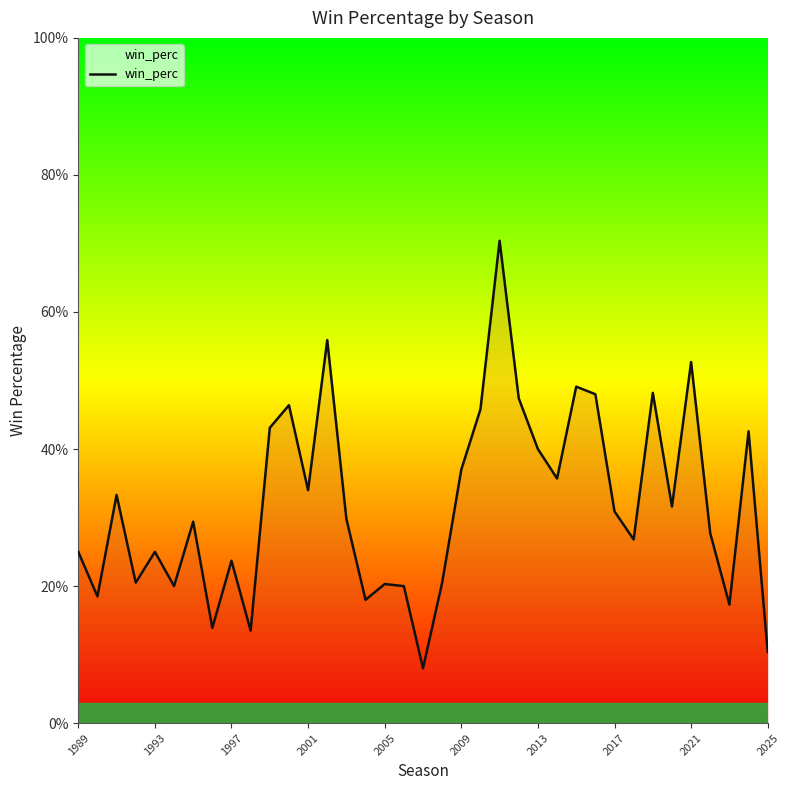

Does the chart have visible grid lines?

No